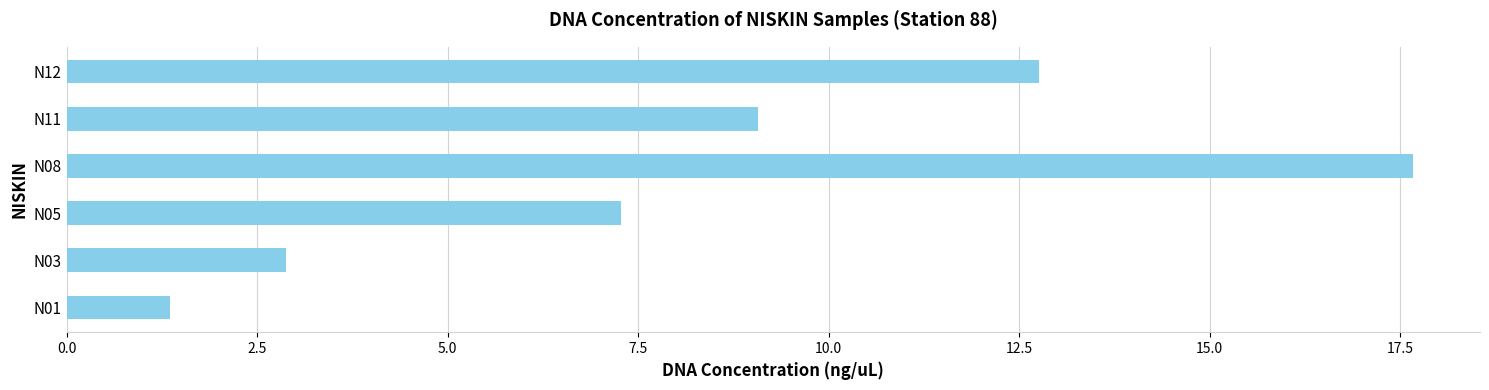

Reading bottom to top, list all the values displayed in this chart.

1.4	2.9	7.3	17.7	9.1	12.8